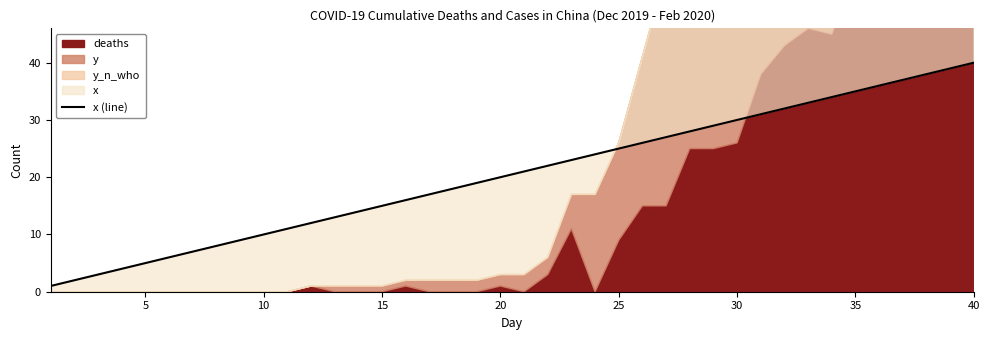

What is the greatest value displayed?

40